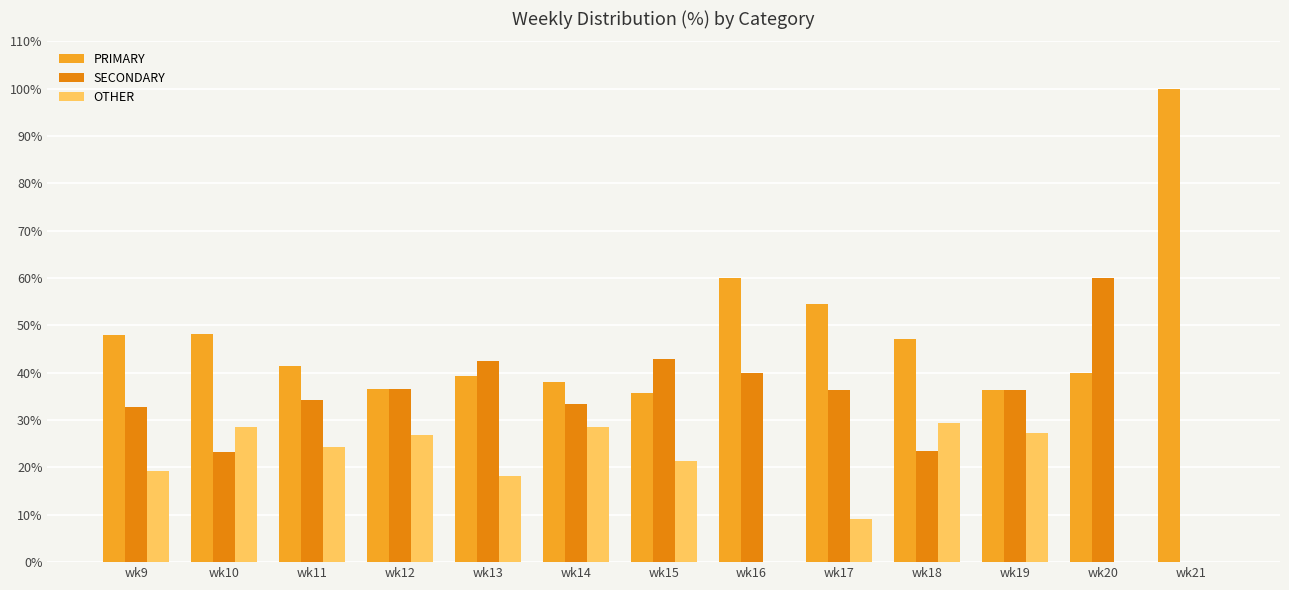

Is the value of OTHER at wk18 greater than the value of SECONDARY at wk13?

No